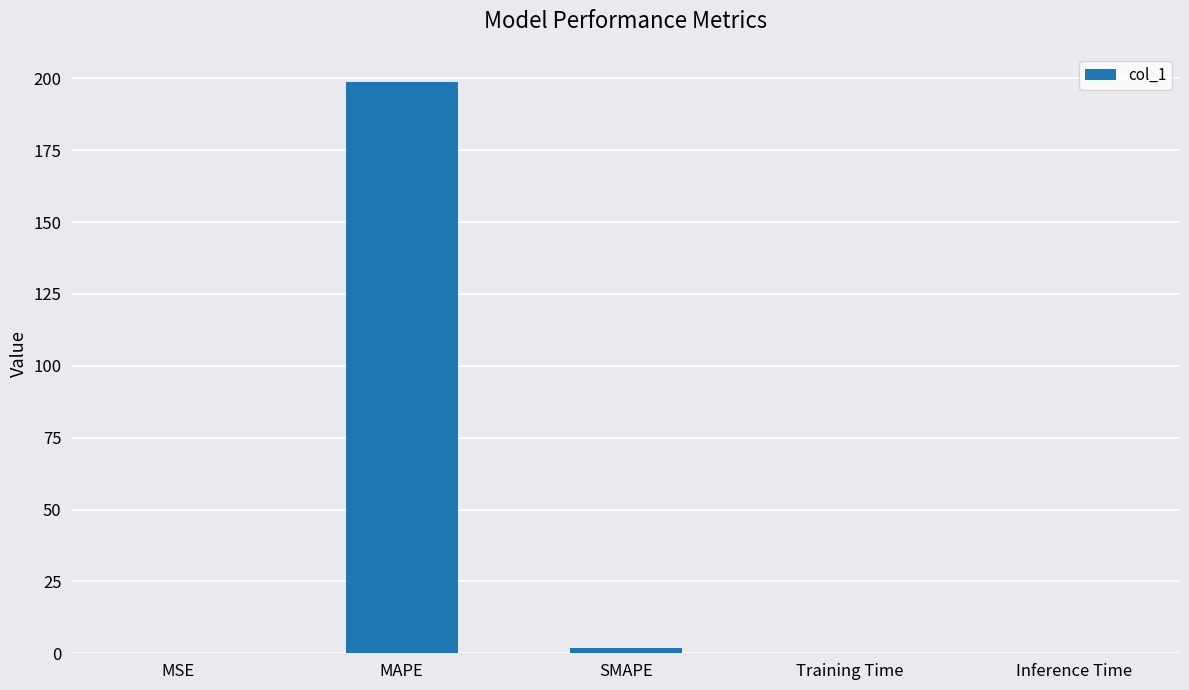

What is the sum of the values at Inference Time and SMAPE?

2.0